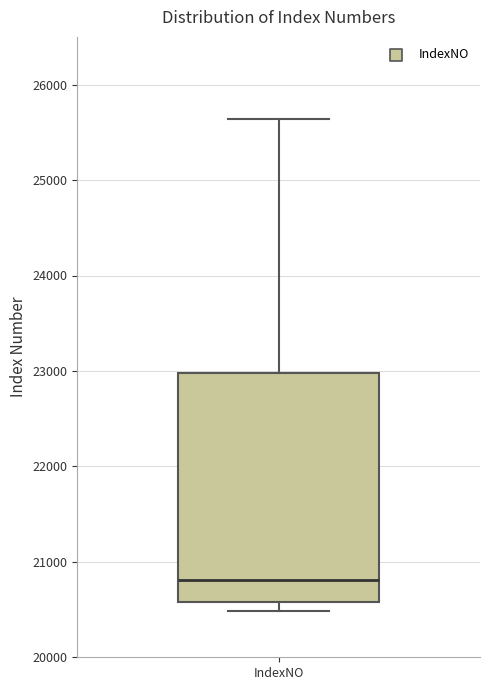

Transcribe this box plot: give where the median line is, the range the box spans, and where the two whiskers end, as read against the y-axis. The values are not printed on the chart, so give them approximately, as read against the axis.

median 20800, box 20600 to 23000, whiskers 20500 to 25600